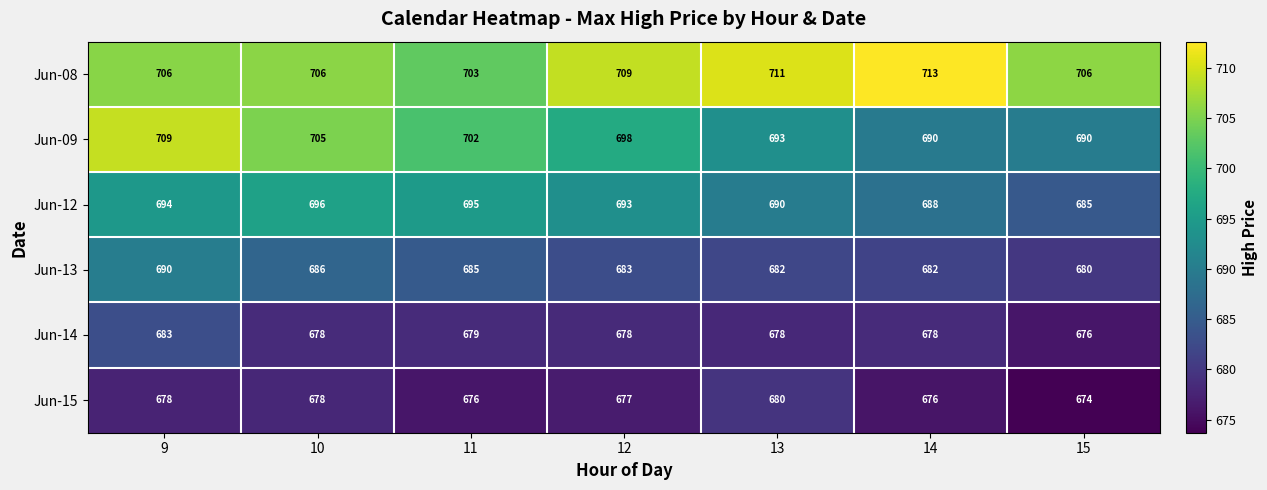

At which category does the chart reach its minimum across all series?

15